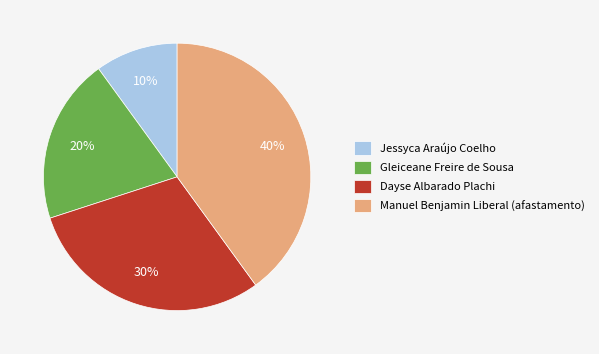

Rank the categories by value from lowest to highest.

Jessyca Araújo Coelho, Gleiceane Freire de Sousa, Dayse Albarado Plachi, Manuel Benjamin Liberal (afastamento)